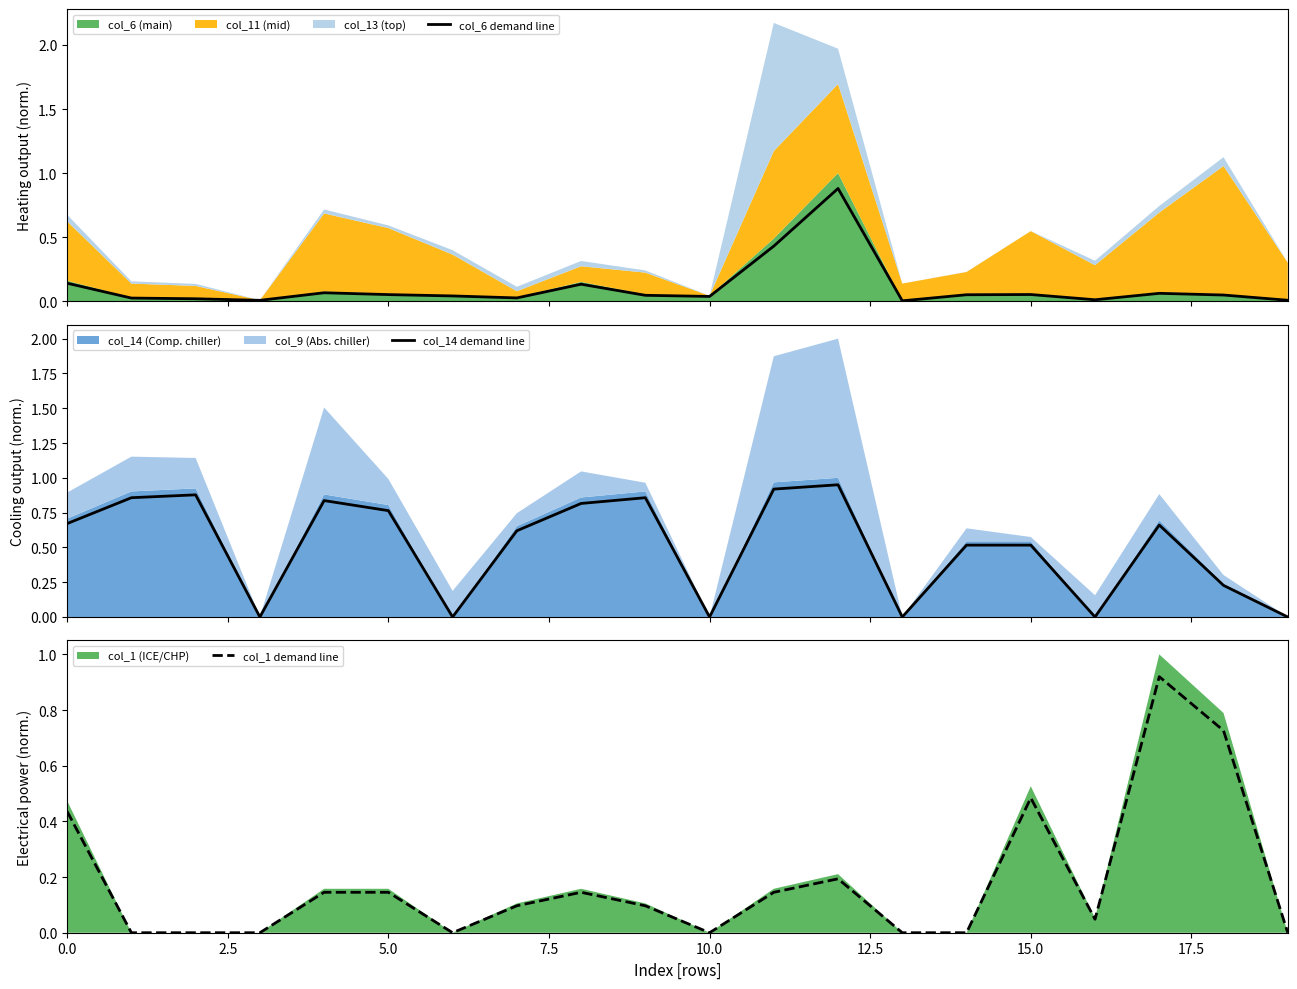

Which has a higher value, 13 or 10?

10